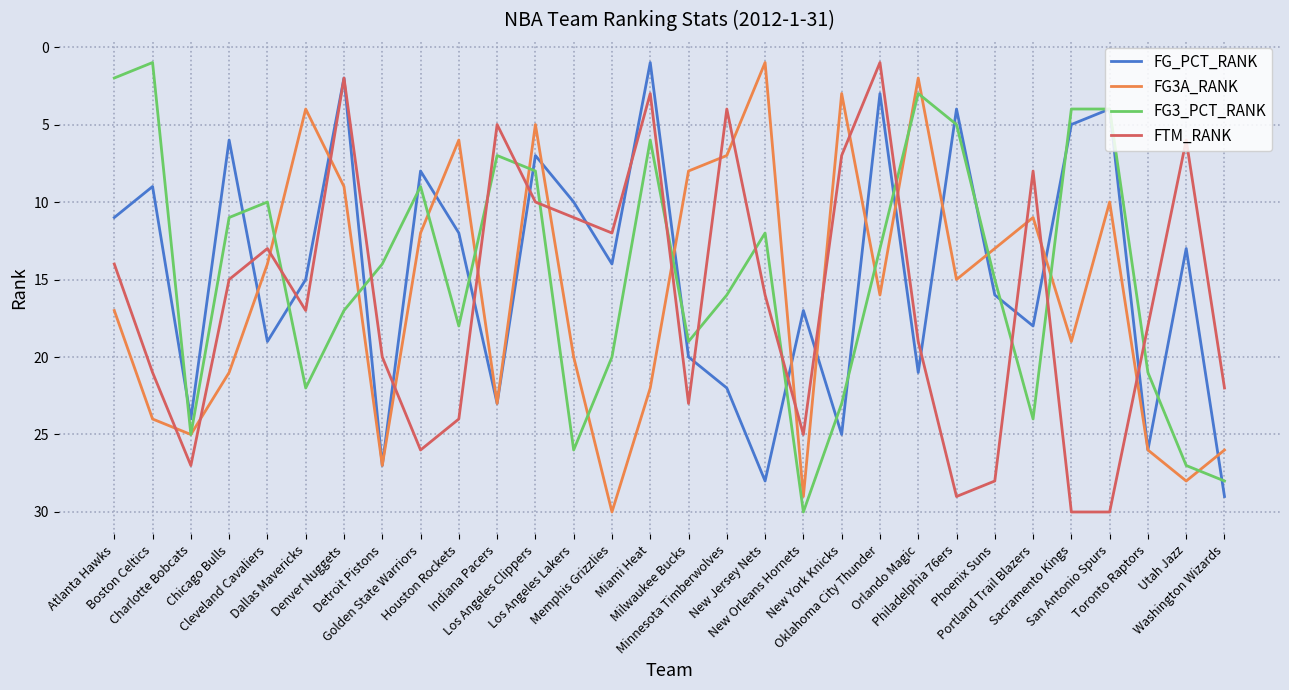

What is the spread (max minus min) of values at Washington Wizards?

7